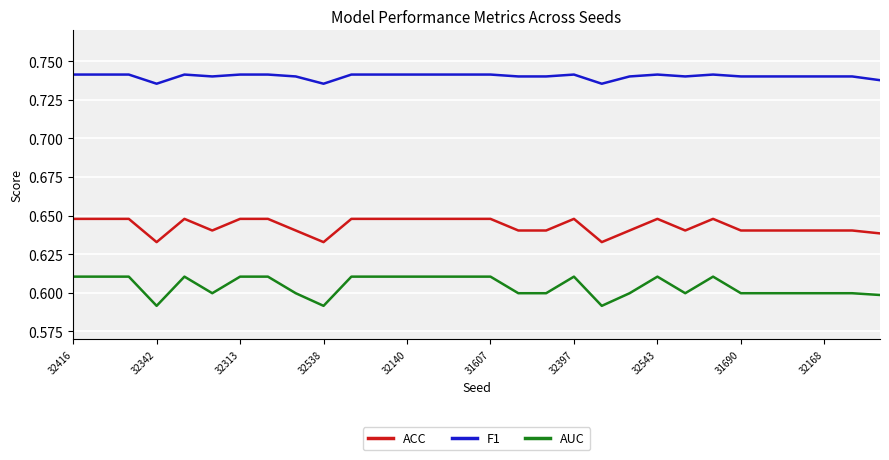

Which series has the largest range (max minus min)?

AUC